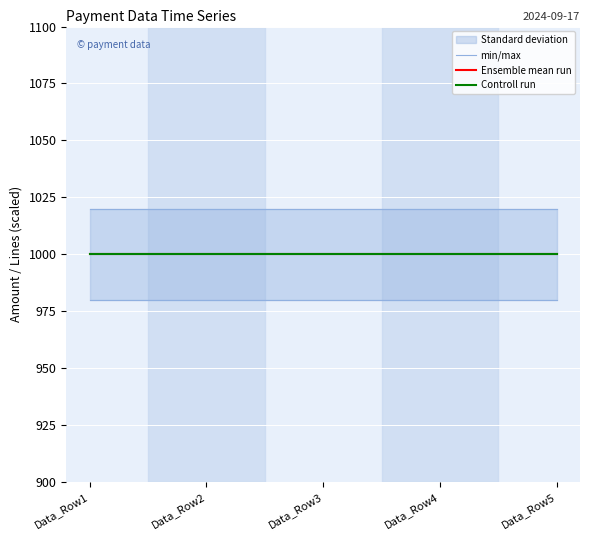

True or false: Controll run and min/max intersect in this chart.

False